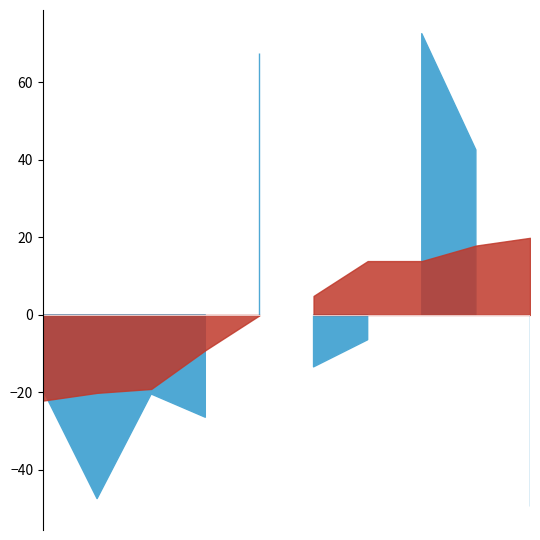

The value of Aggravated Assault at 2016 is 12. True or false?

False